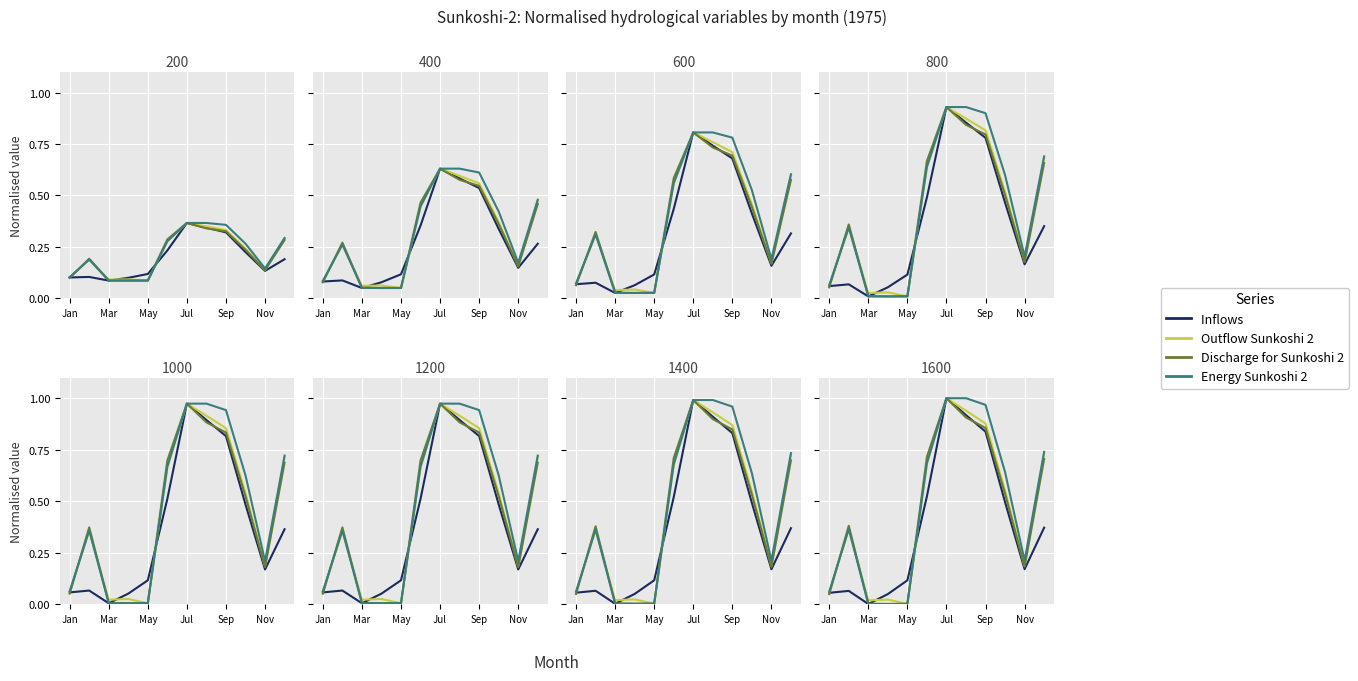

What is the difference between the Discharge_for_Sunkoshi_2 values at 8 and 9?

0.3